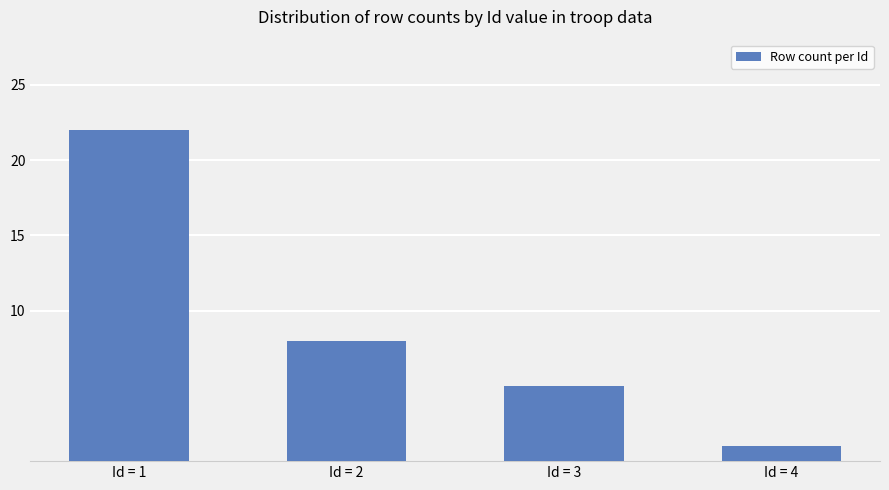

What is the value of the 2nd bar from the left?

8